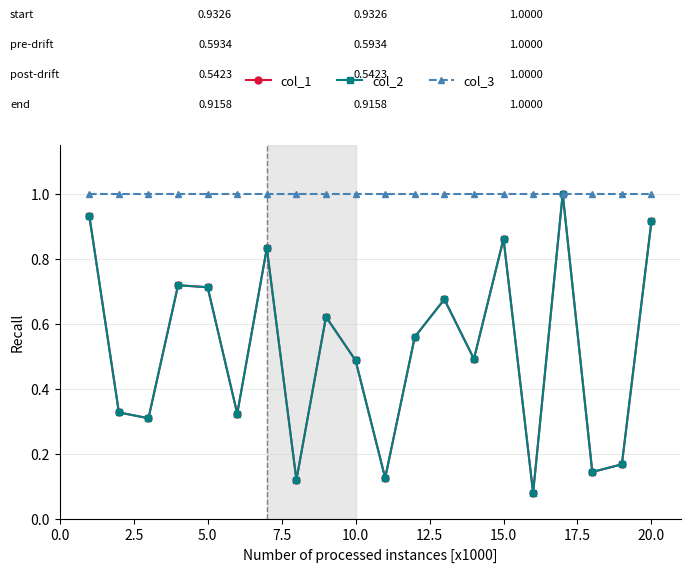

Does the chart have visible grid lines?

Yes